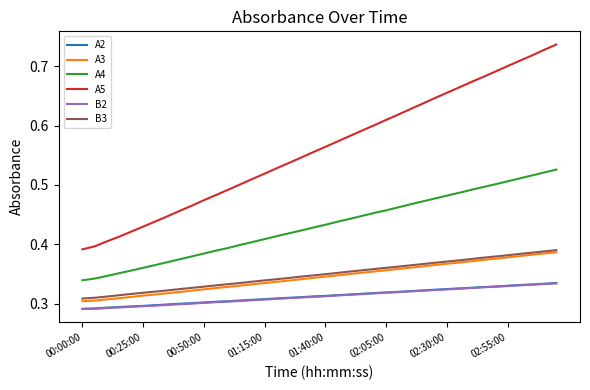

Which series has the largest range (max minus min)?

A5